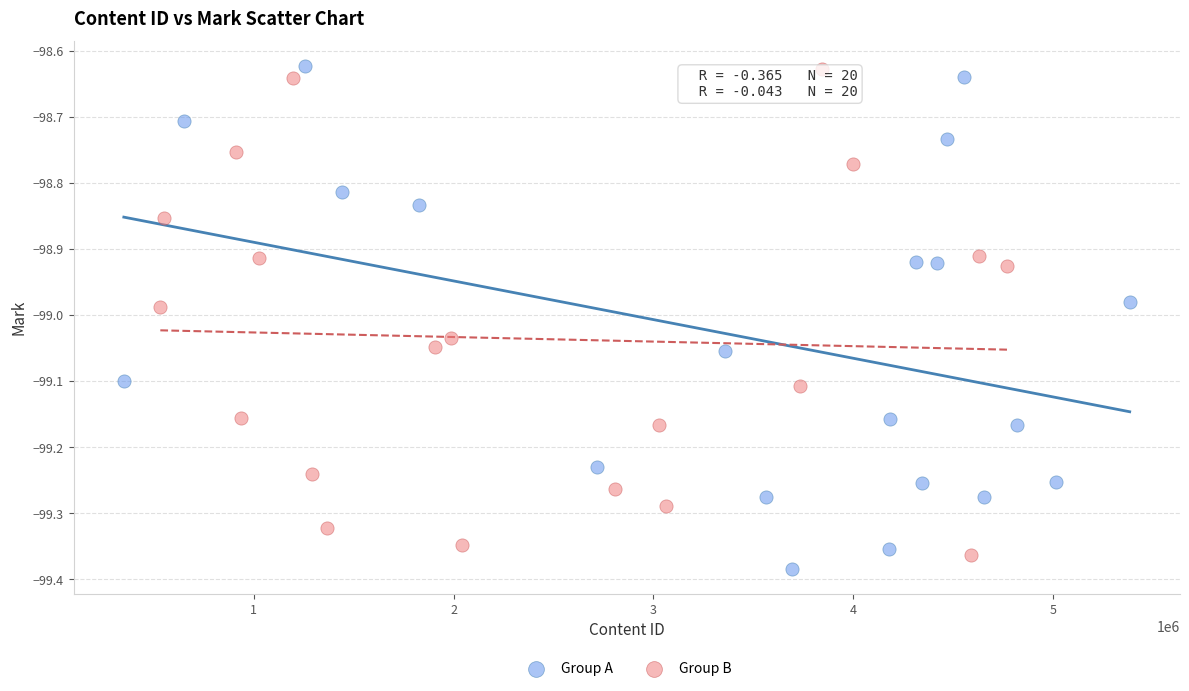

Which series contains the lowest Y value?

Group A